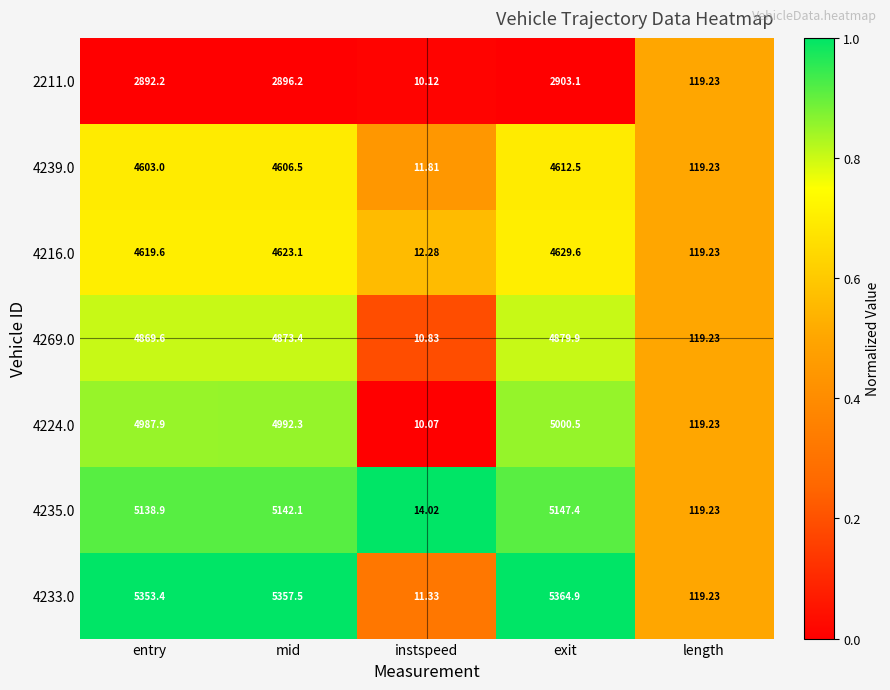

Which category has the highest value across all series?

exit